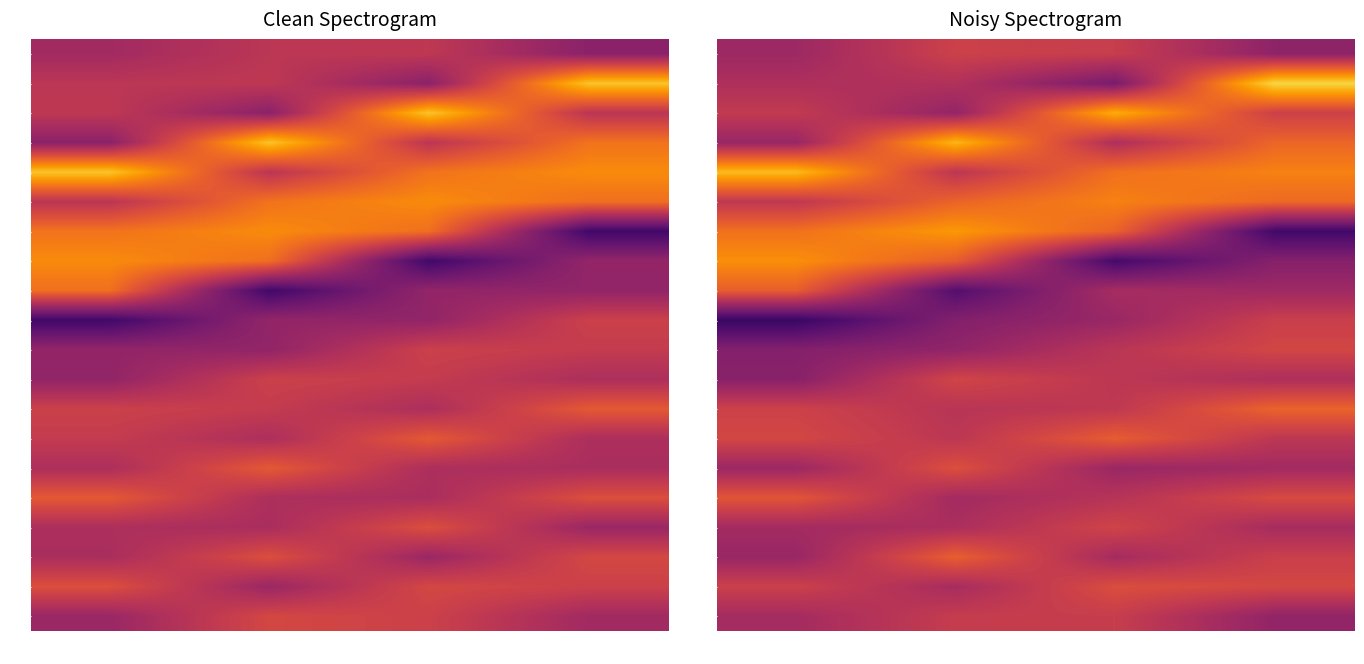

Count the number of categories in the chart.

4